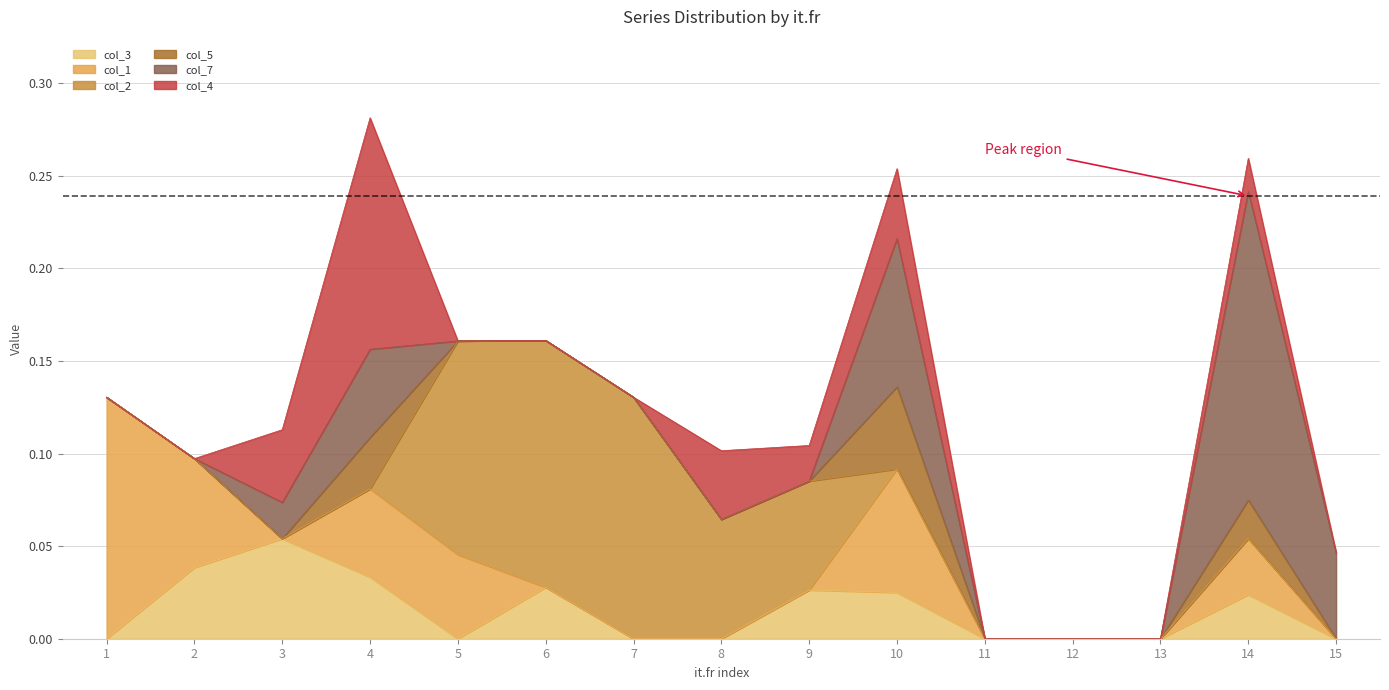

How many data points in col_4 are above 0?

6